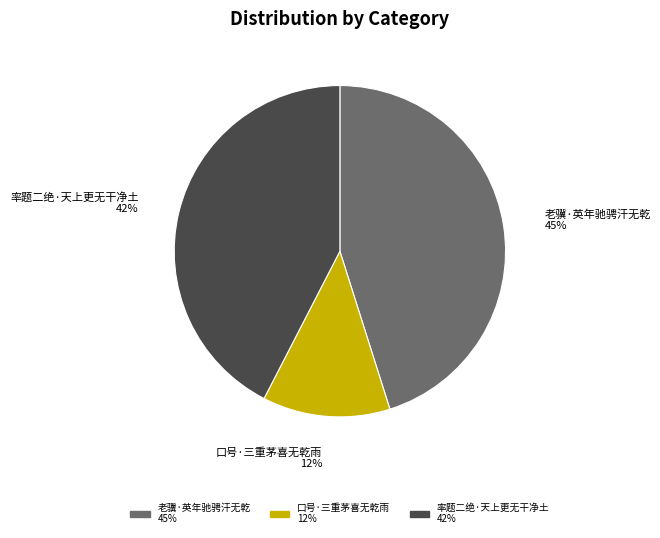

Is it true that 老骥·英年驰骋汗无乾 is 45% of the pie?

True